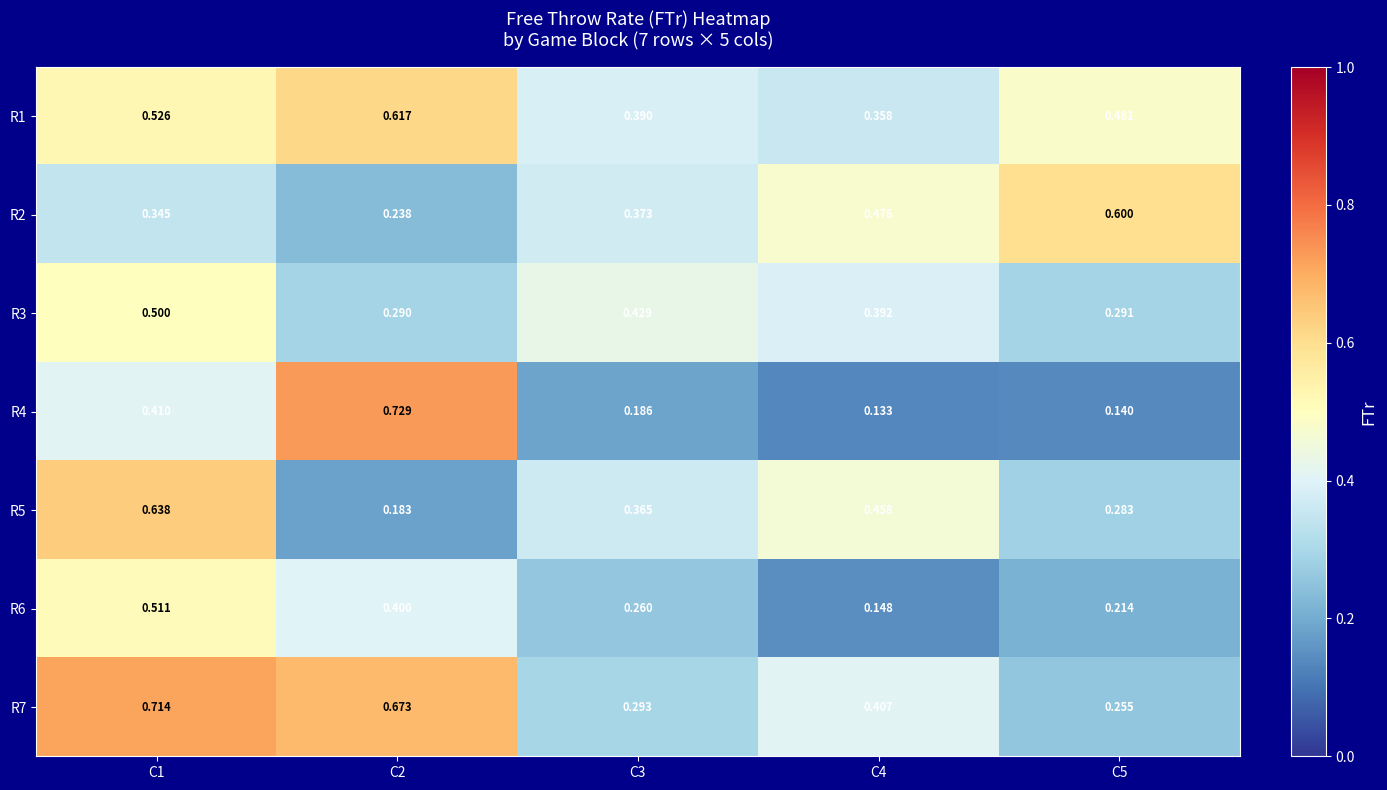

How many distinct data groups are displayed?

7